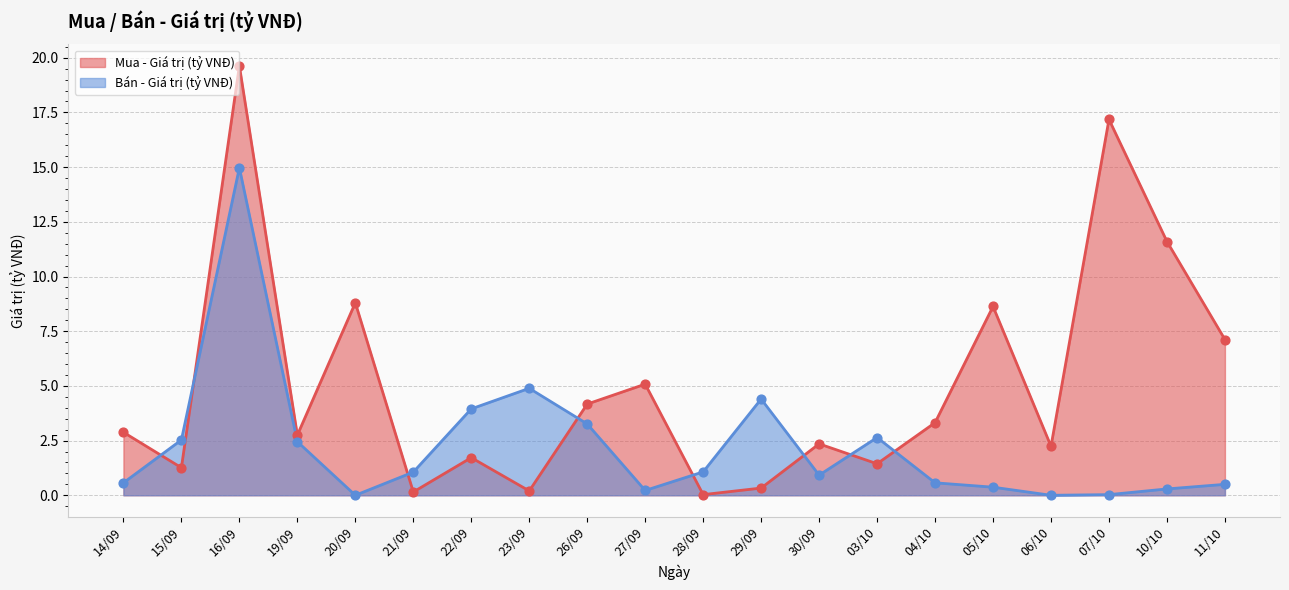

Which series has the largest Y range (max minus min)?

Mua - Giá trị (tỷ VNĐ)